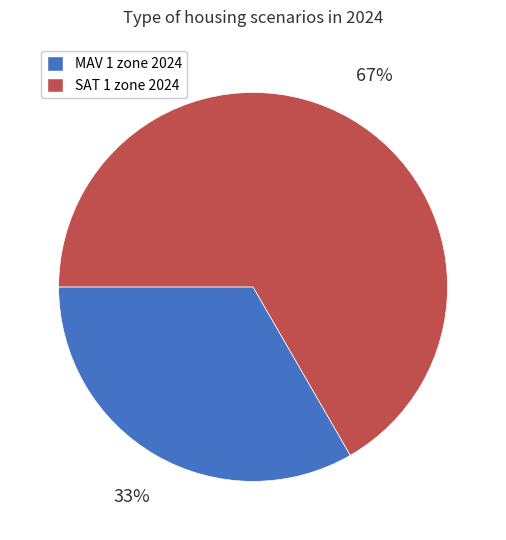

Rank the categories by value from highest to lowest.

SAT 1 zone 2024, MAV 1 zone 2024